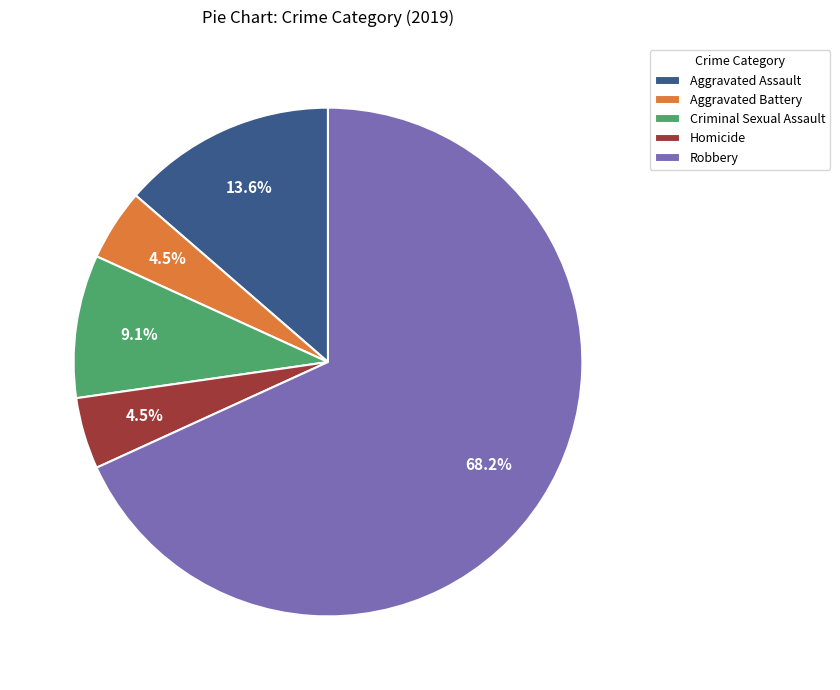

What is the ratio of the value at Aggravated Battery to the value at Aggravated Assault?

0.3